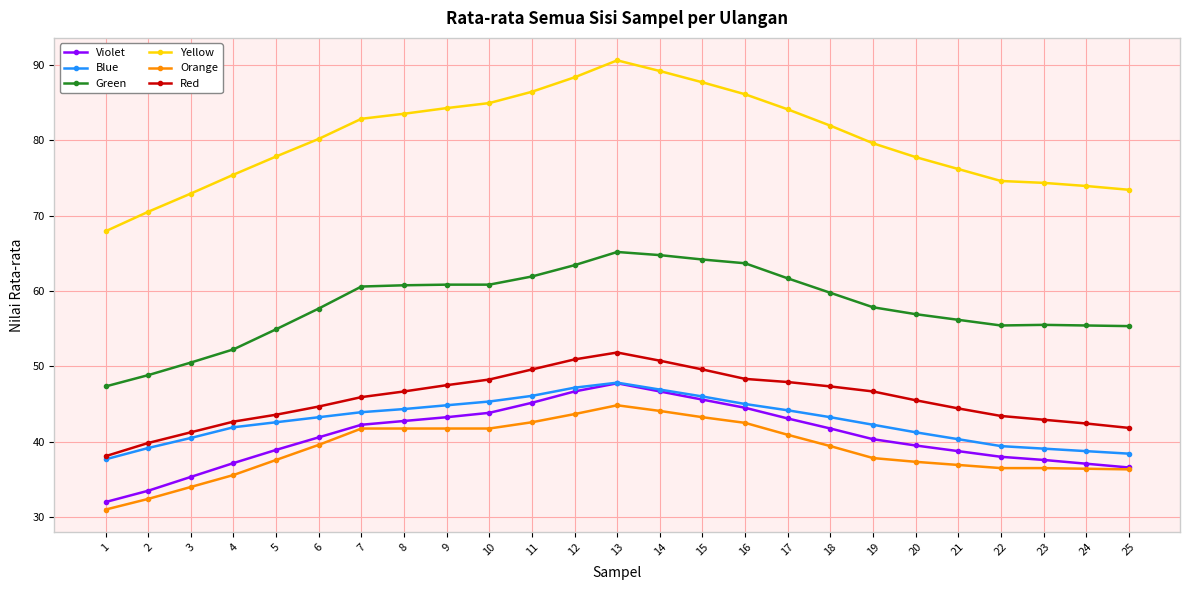

At which label does Violet first exceed 40?

6